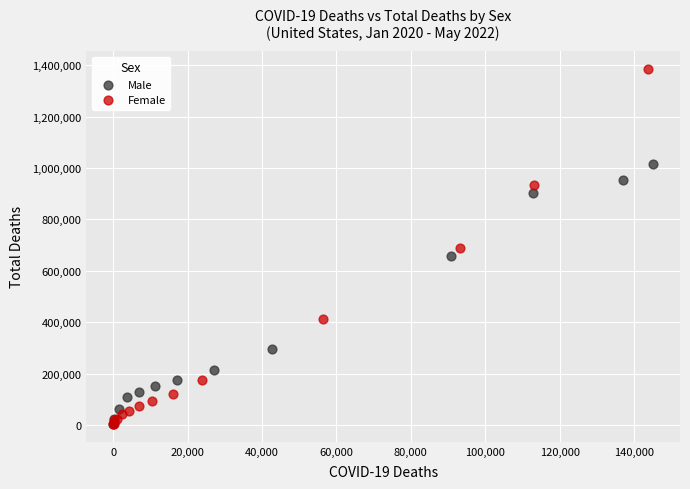

Which series reaches the maximum Y coordinate?

Female